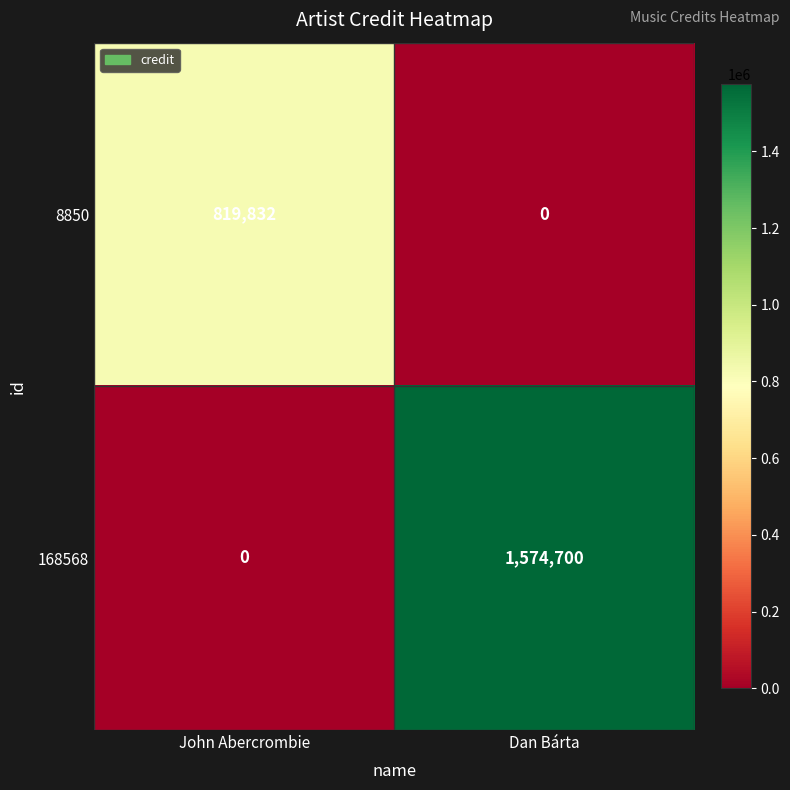

The value of 168568 at Dan Bárta is 2236786. True or false?

False